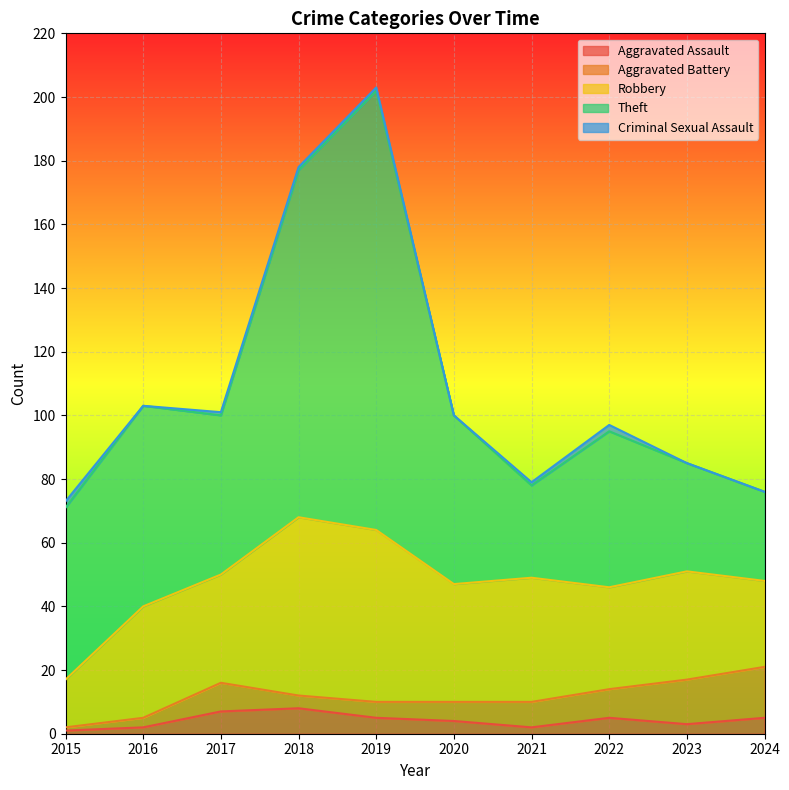

Rank the series by their maximum value, from highest to lowest.

Theft, Robbery, Aggravated Battery, Aggravated Assault, Criminal Sexual Assault